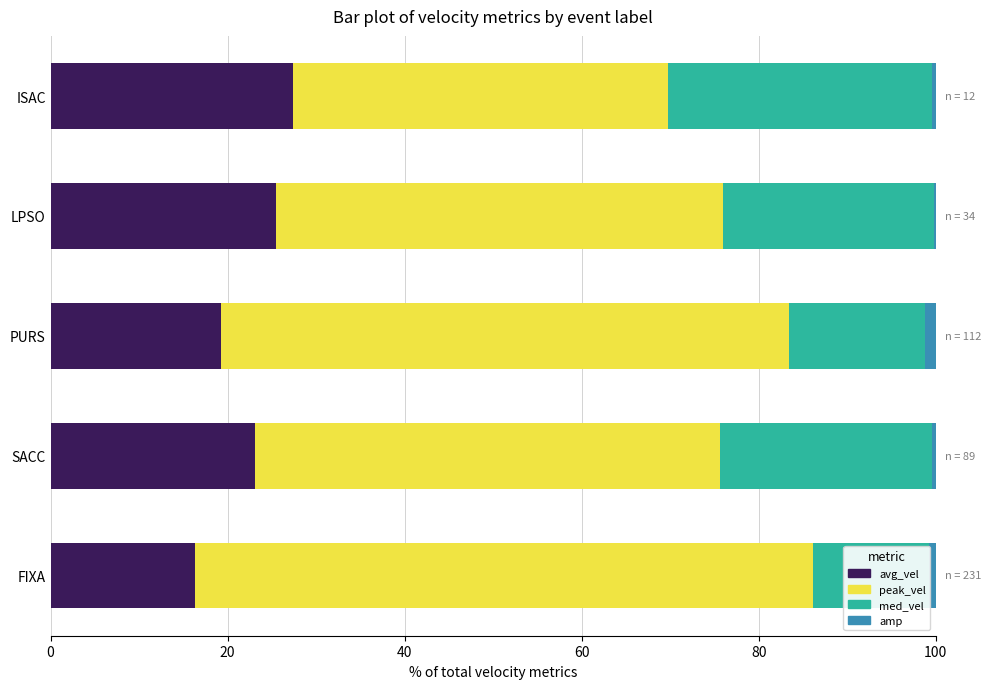

What is the difference between the maximum and minimum values in the amp series?

1.0